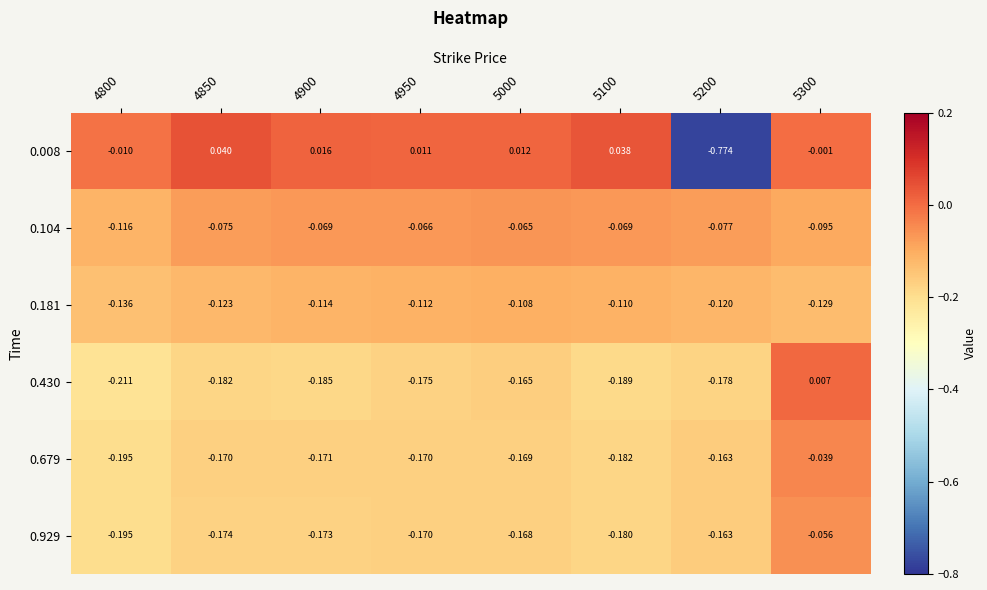

Which series changed the most between 4900 and 5100?

0.008